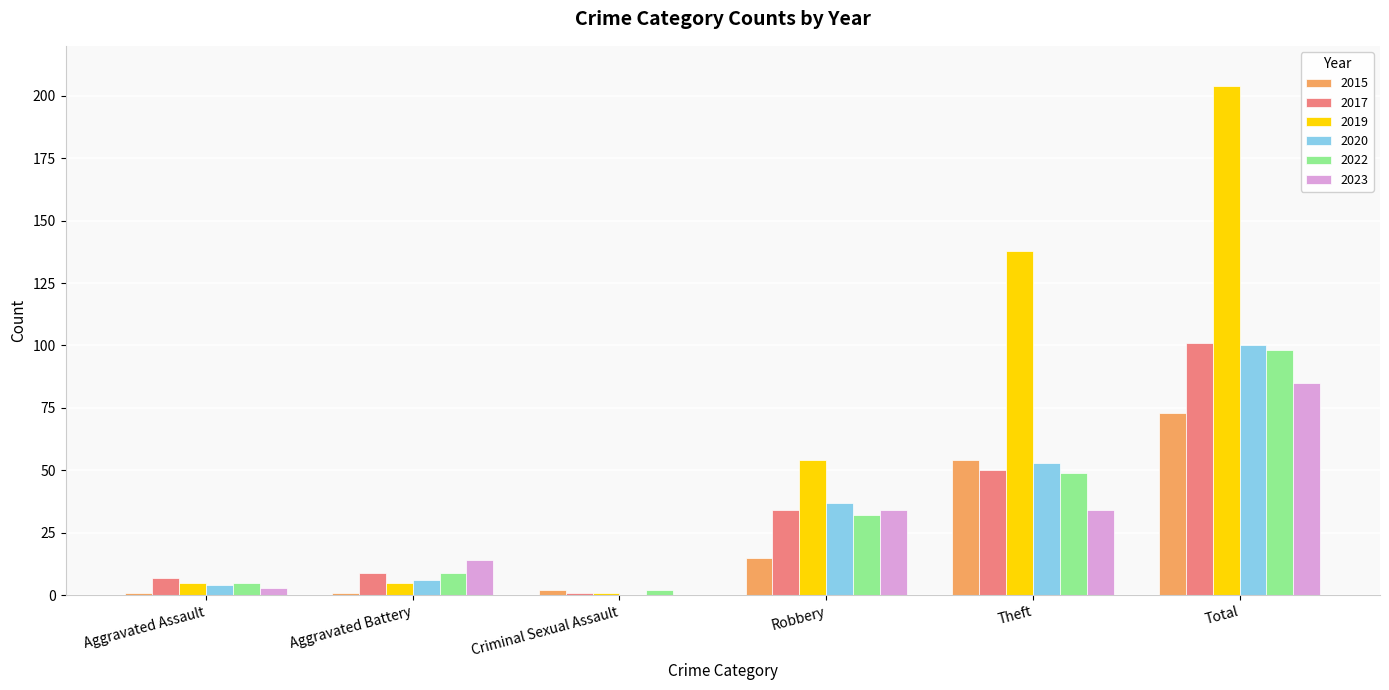

What is the sum of all 2015 values?

146